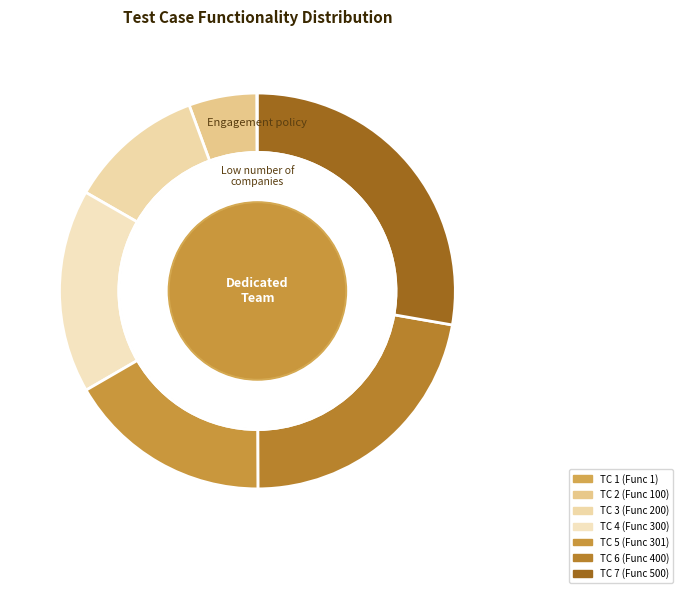

Rank the categories by value from lowest to highest.

1, 2, 3, 4, 5, 6, 7